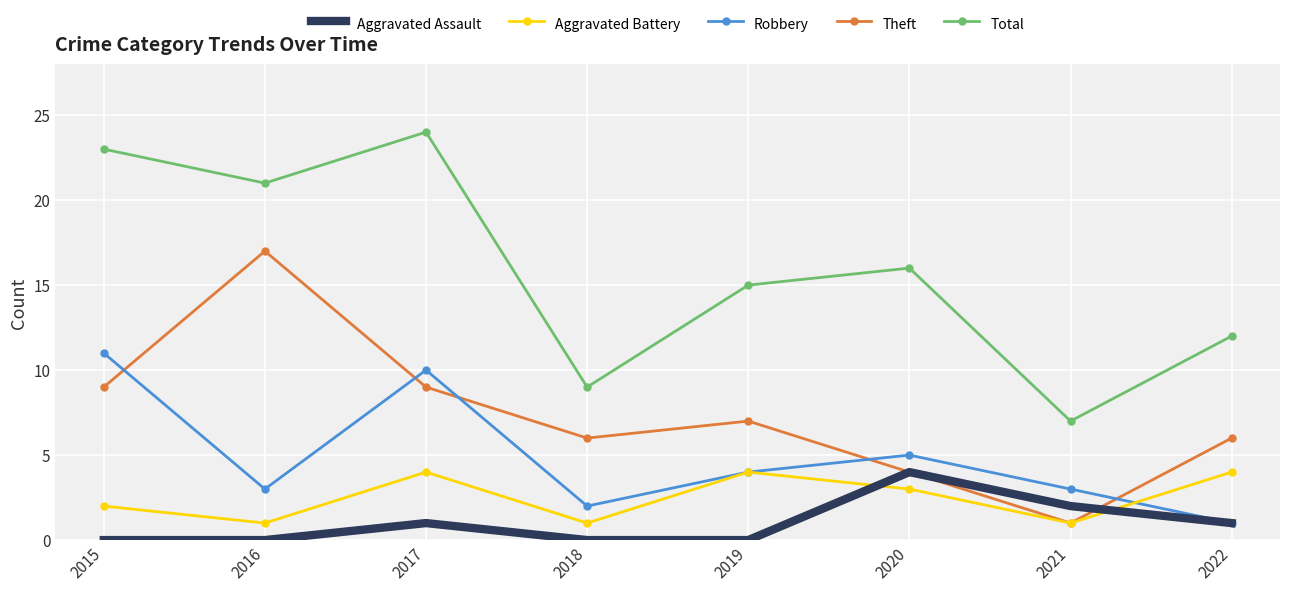

What is the spread (max minus min) of values at 2016?

21